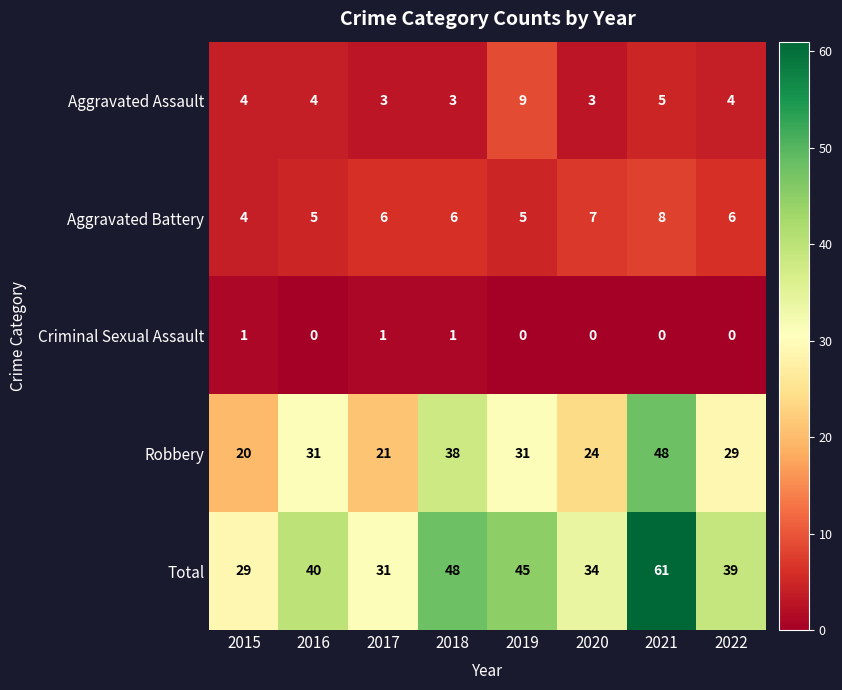

How many Aggravated Assault values are between 3 and 5?

7